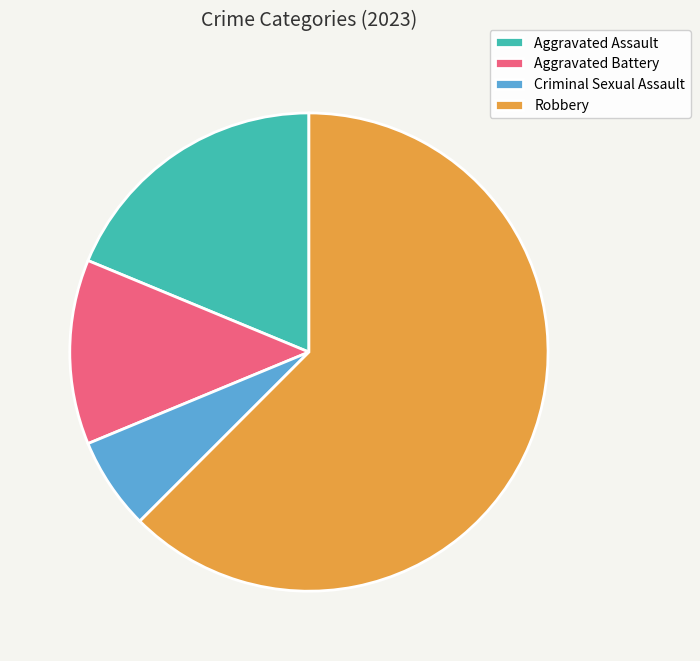

How many segments does this pie chart have?

4